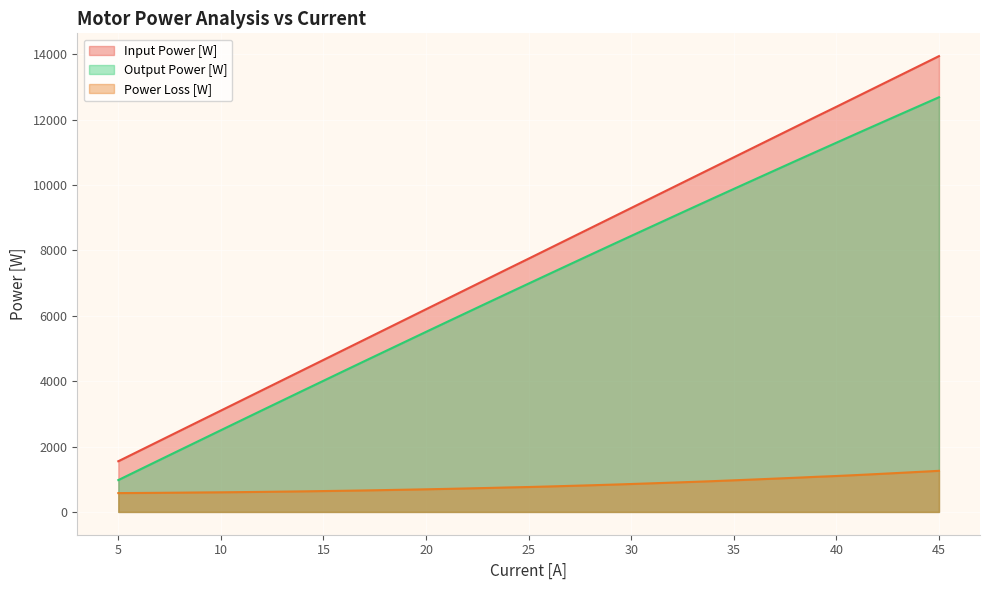

Which has a higher value, 38 or 22?

38